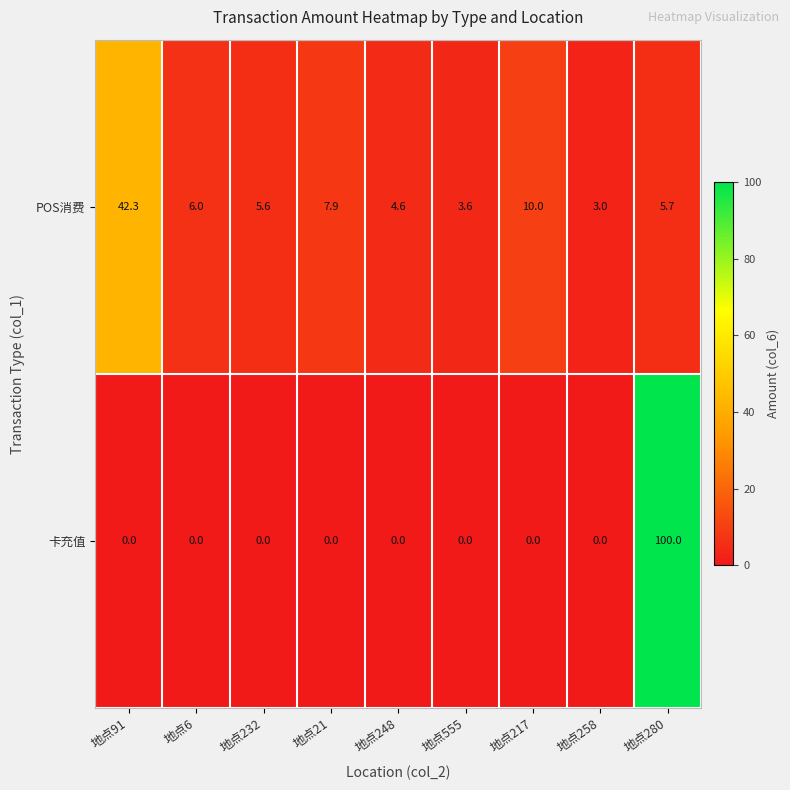

True or false: POS消费 has a value of 3.3 at 地点21.

False